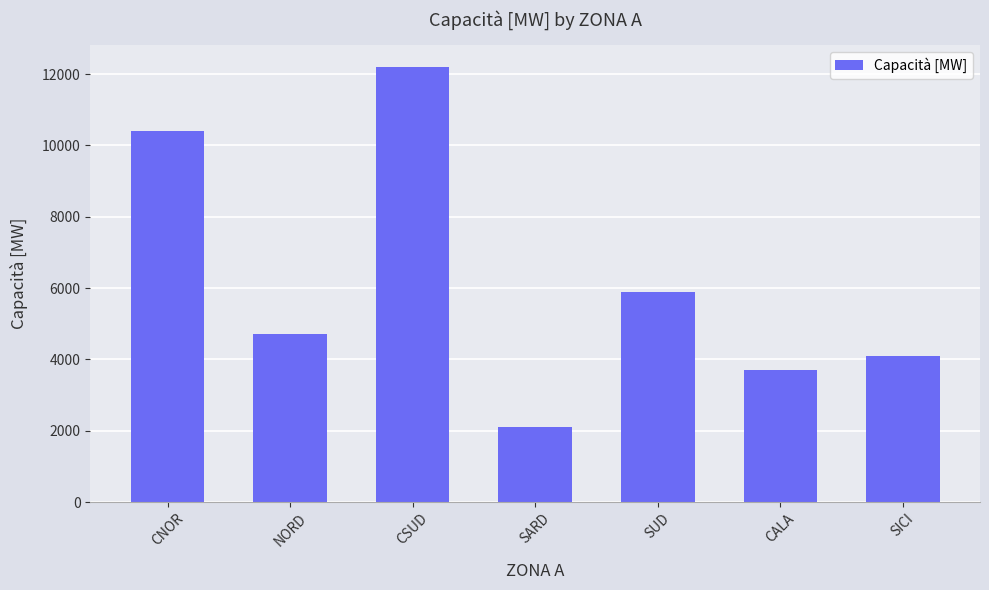

What is the difference between the maximum and minimum values?

10100